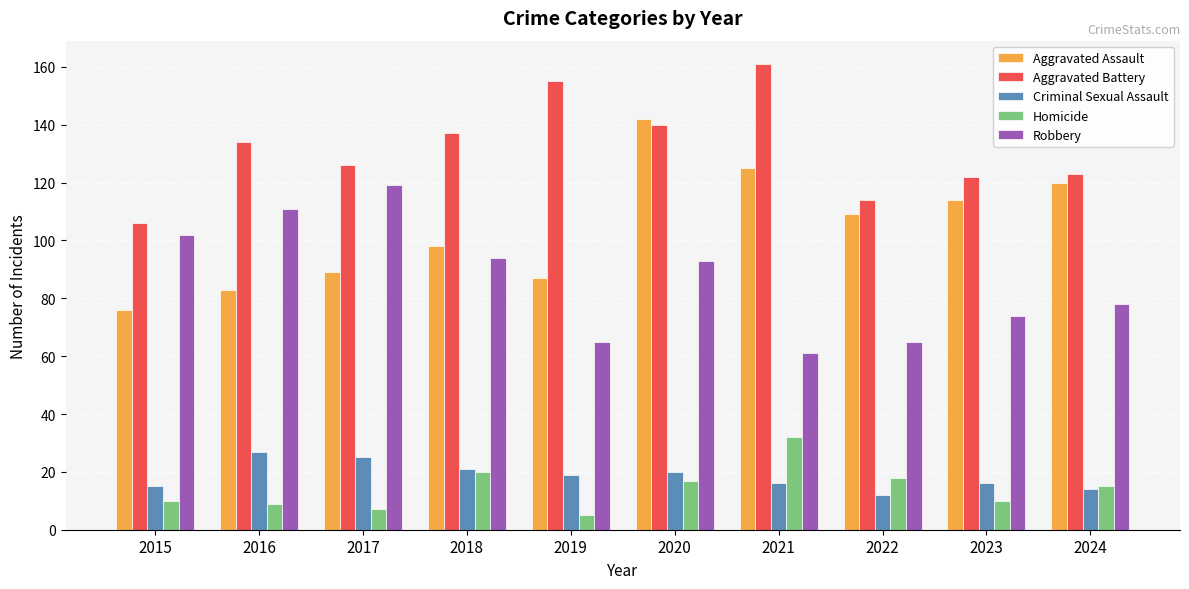

True or false: Homicide has a value of 15 at 2024.

True